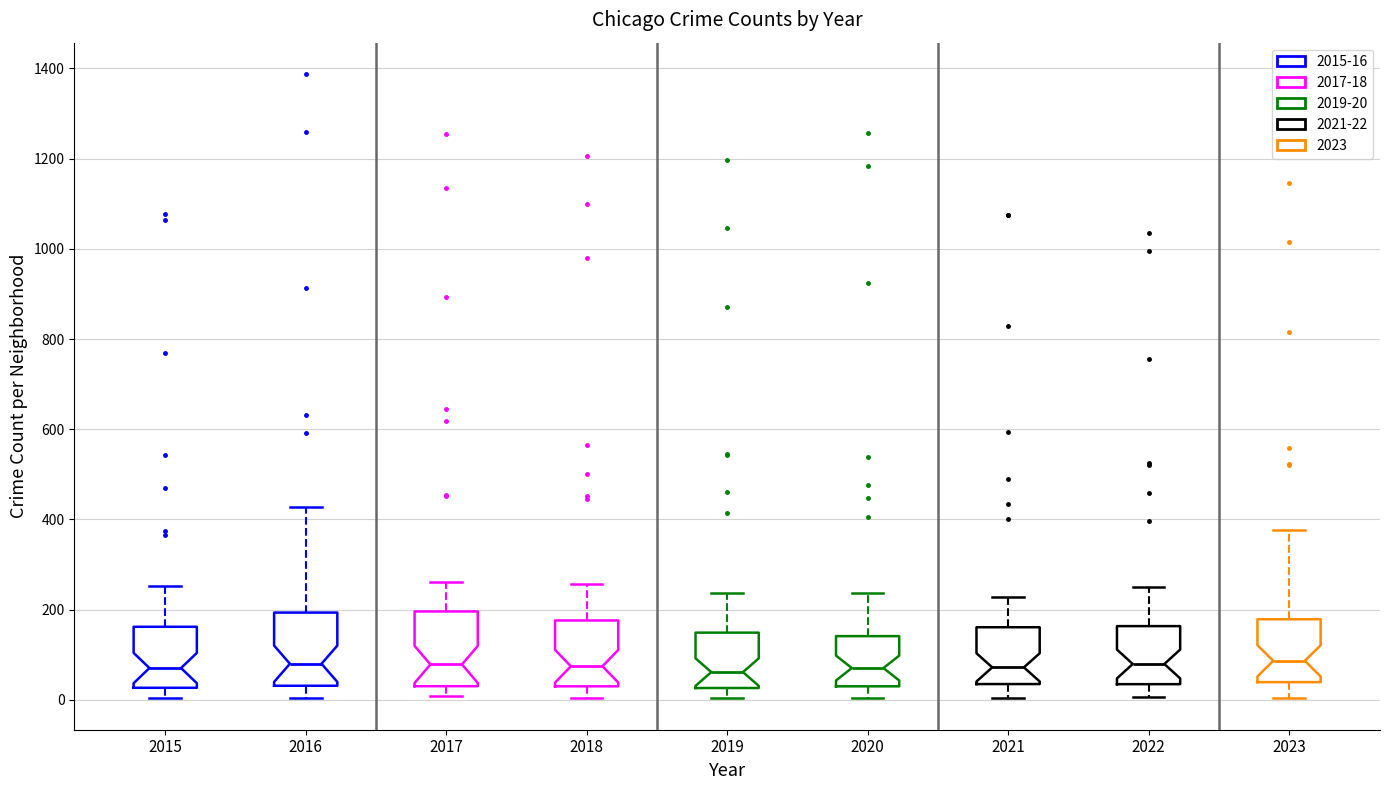

Reading left to right, read every box against the y-axis: the position of its median line, the range the box covers, and the ends of its whiskers. The values are not printed on the chart, so give them approximately, as read against the axis.

2015: median 80, box 20 to 160, whiskers 0 to 260
2016: median 80, box 40 to 200, whiskers 0 to 420
2017: median 80, box 40 to 200, whiskers 0 to 260
2018: median 80, box 40 to 180, whiskers 0 to 260
2019: median 60, box 20 to 140, whiskers 0 to 240
2020: median 80, box 40 to 140, whiskers 0 to 240
2021: median 80, box 40 to 160, whiskers 0 to 220
2022: median 80, box 40 to 160, whiskers 0 to 260
2023: median 80, box 40 to 180, whiskers 0 to 380